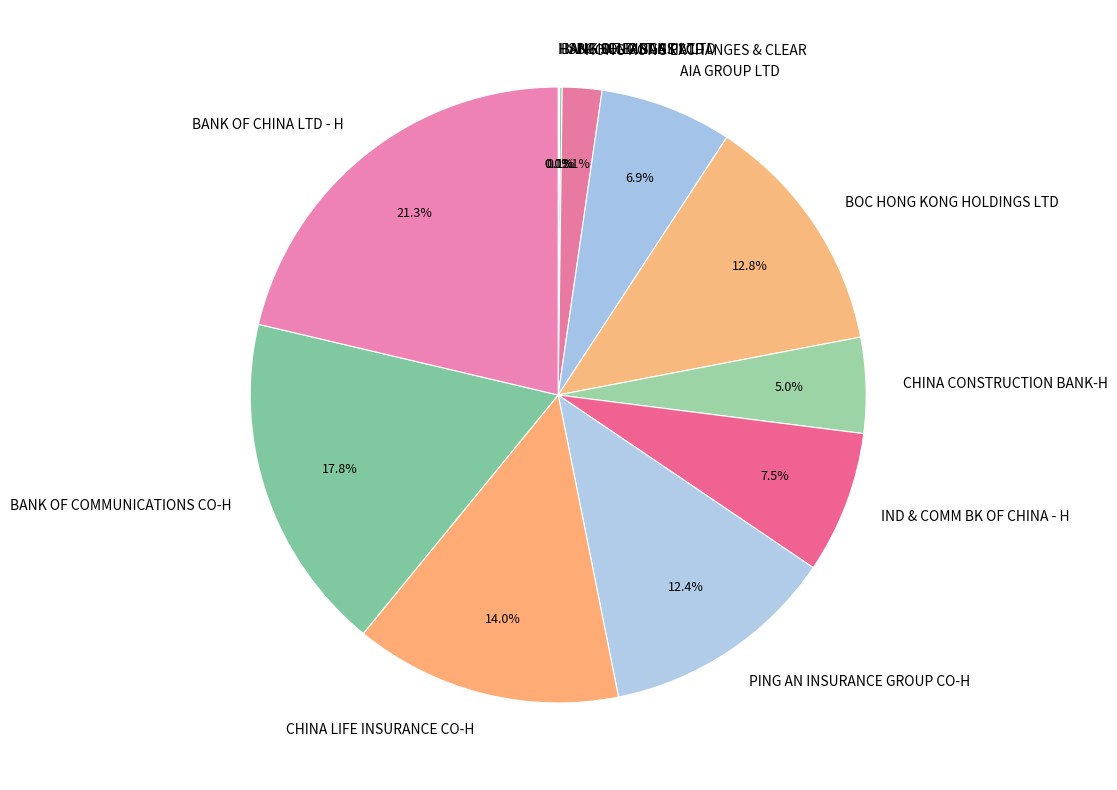

Is it true that PING AN INSURANCE GROUP CO-H is 5% of the pie?

False